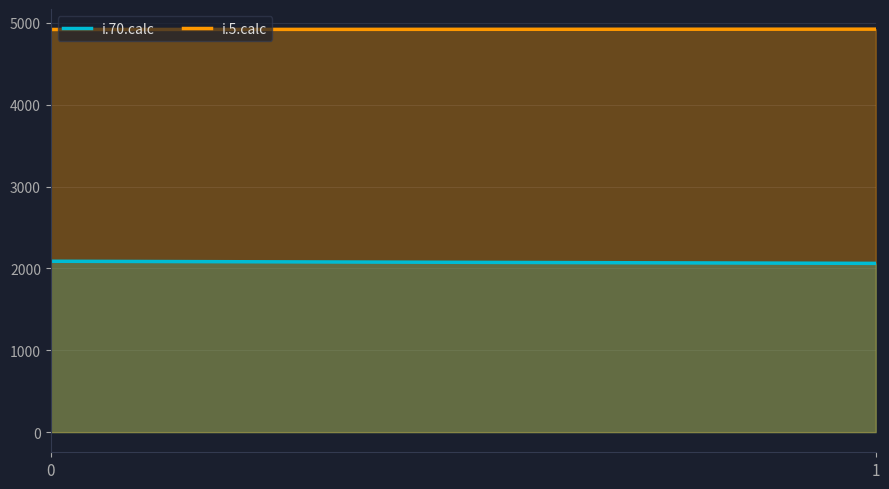

Does the chart display data point markers on the line(s)?

No